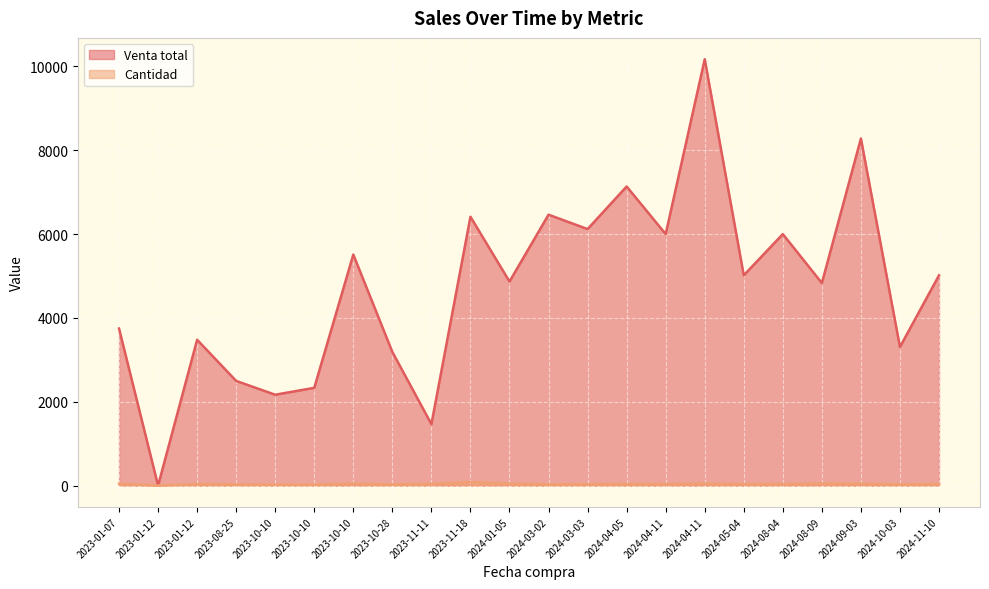

True or false: Cantidad and Venta total intersect in this chart.

False